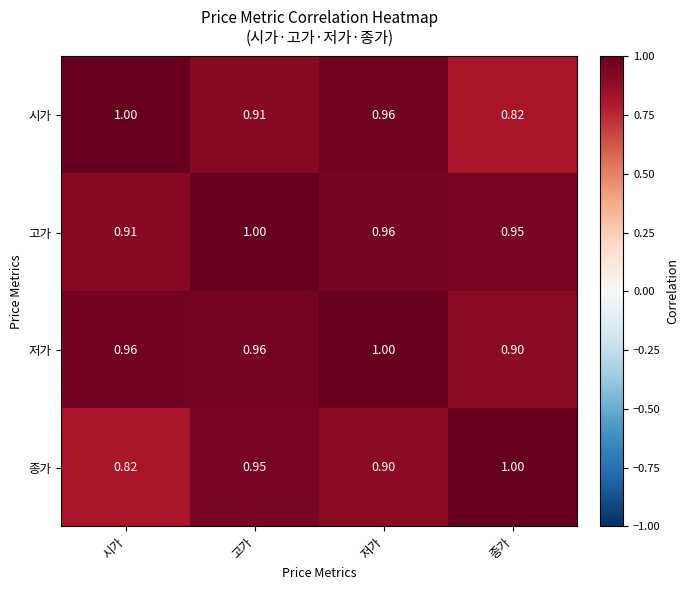

Is the value of 시가 at 종가 greater than the value of 저가 at 고가?

No